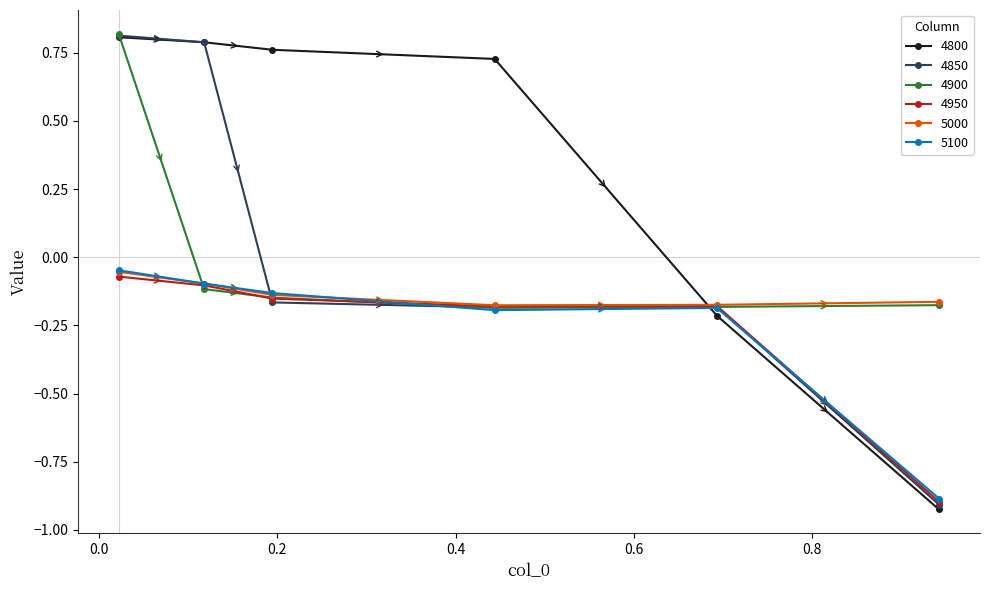

At how many categories does at least one series exceed 0?

4